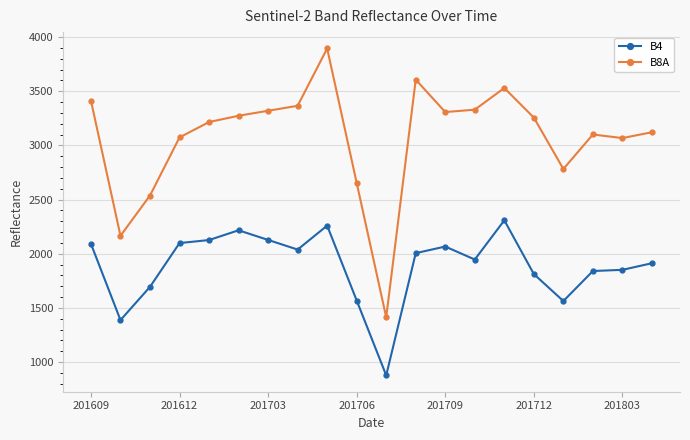

Which series has the largest total across all categories?

B8A